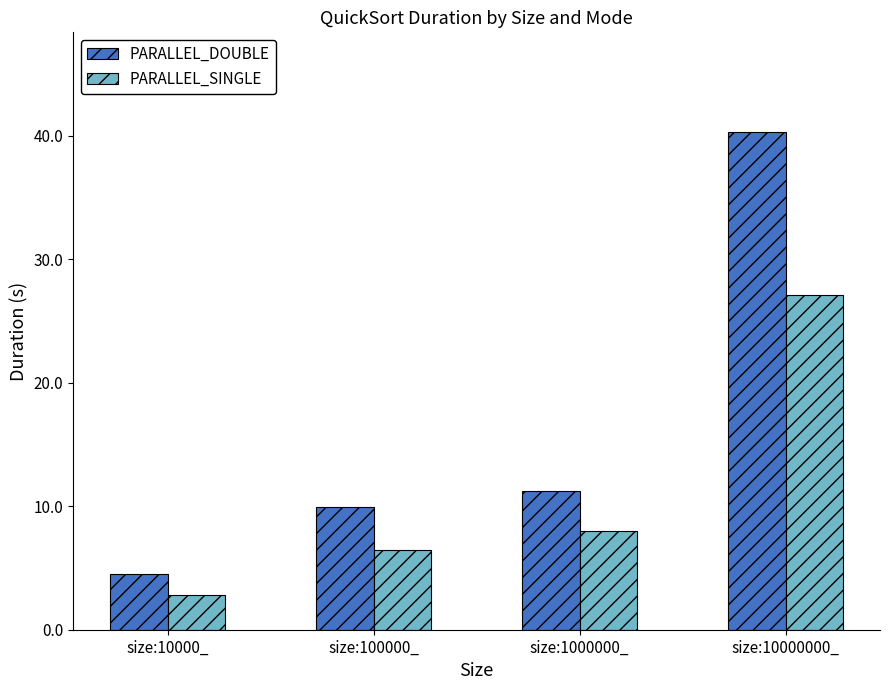

What are all the series names shown in the legend?

PARALLEL_DOUBLE, PARALLEL_SINGLE